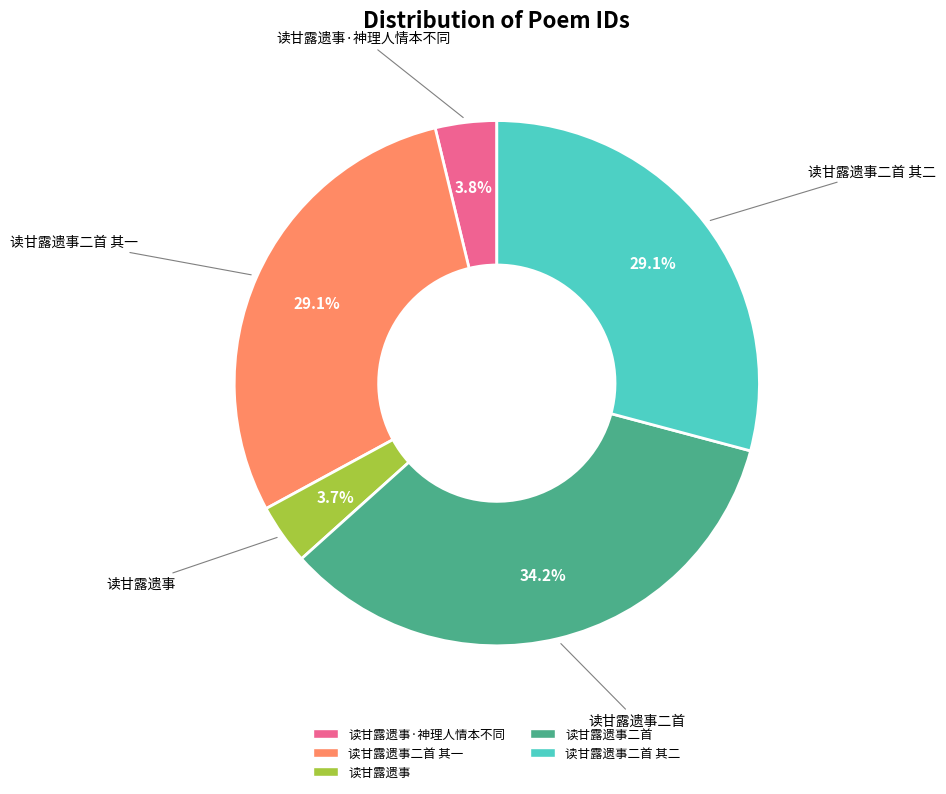

Does any single category account for the majority?

No